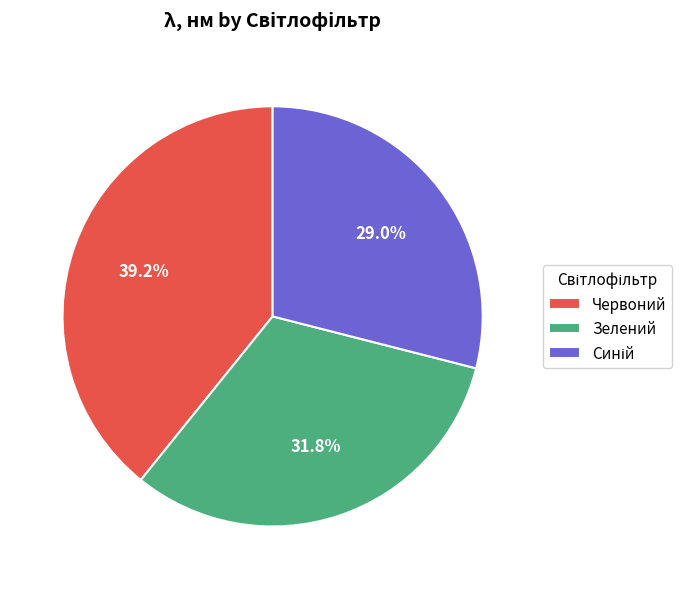

What portion of the pie excludes Зелений?

68.2%